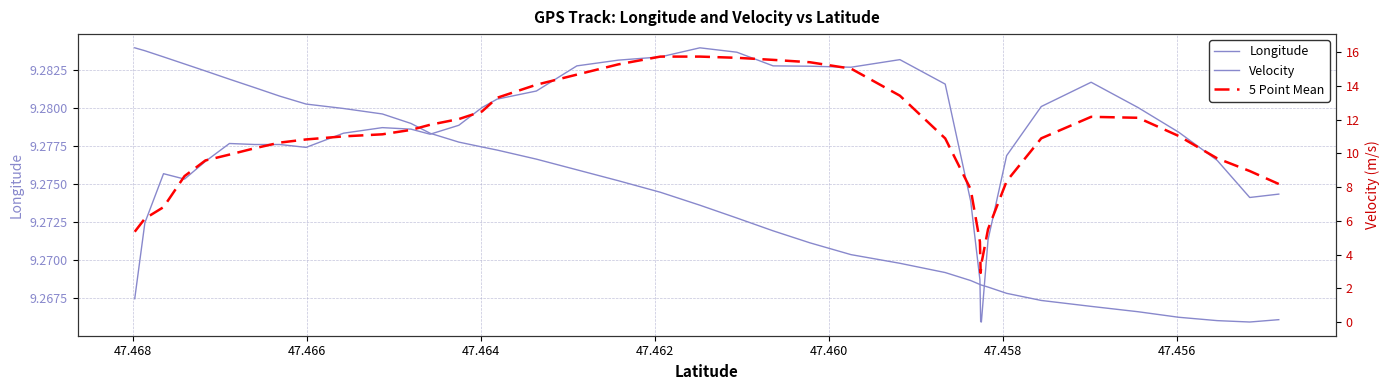

At how many categories does at least one series exceed 10?

26